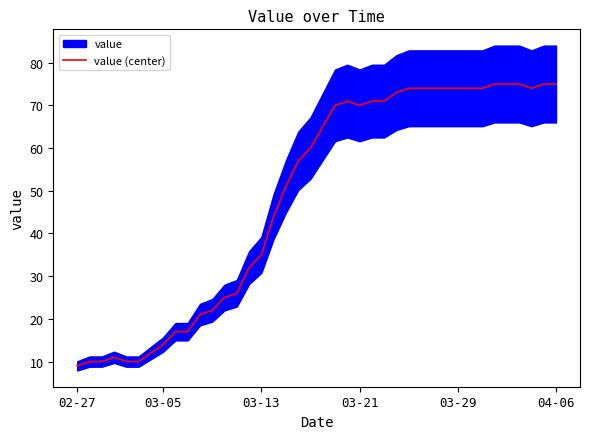

How many interior local valleys (lower than both neighbors) does the data have?

2